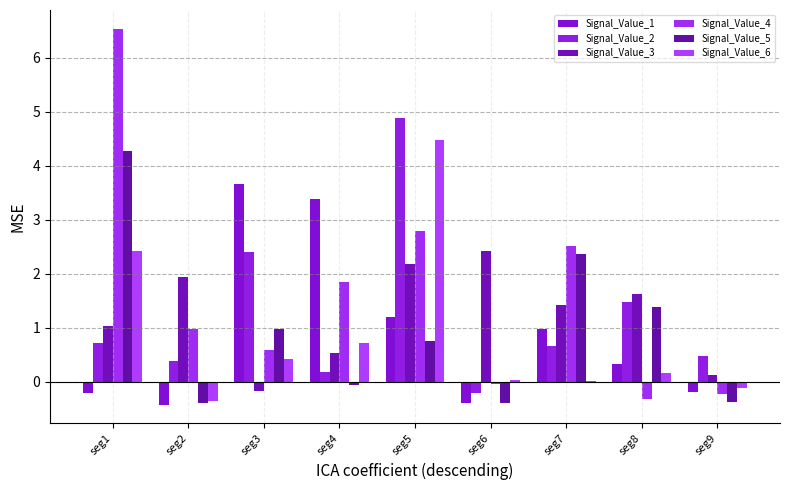

List the series in order of their peak value, highest first.

Signal_Value_4, Signal_Value_2, Signal_Value_6, Signal_Value_5, Signal_Value_1, Signal_Value_3